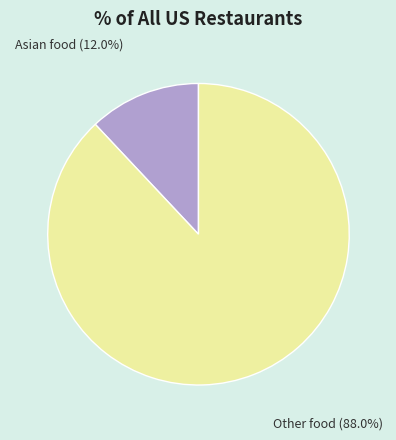

Is there any slice that represents more than half of the pie?

Yes